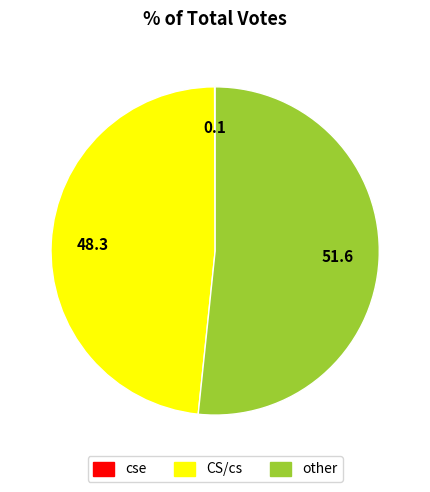

Is there any slice that represents more than half of the pie?

Yes